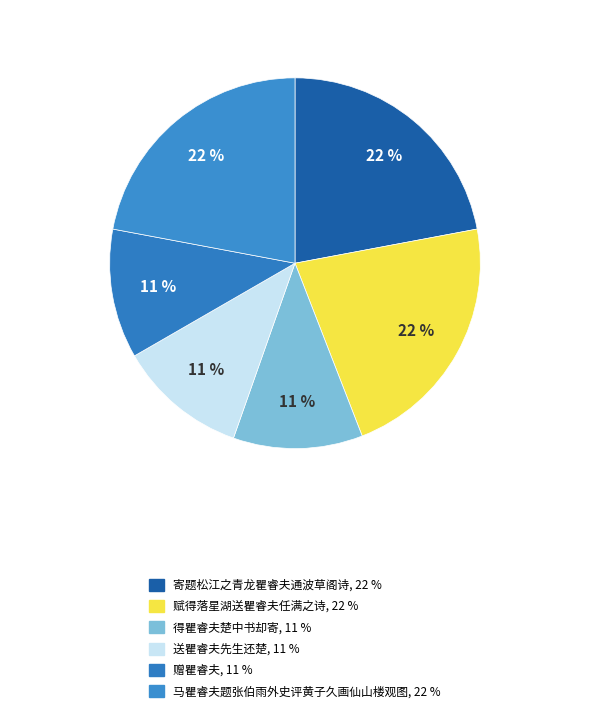

Is there a majority slice in this chart?

No